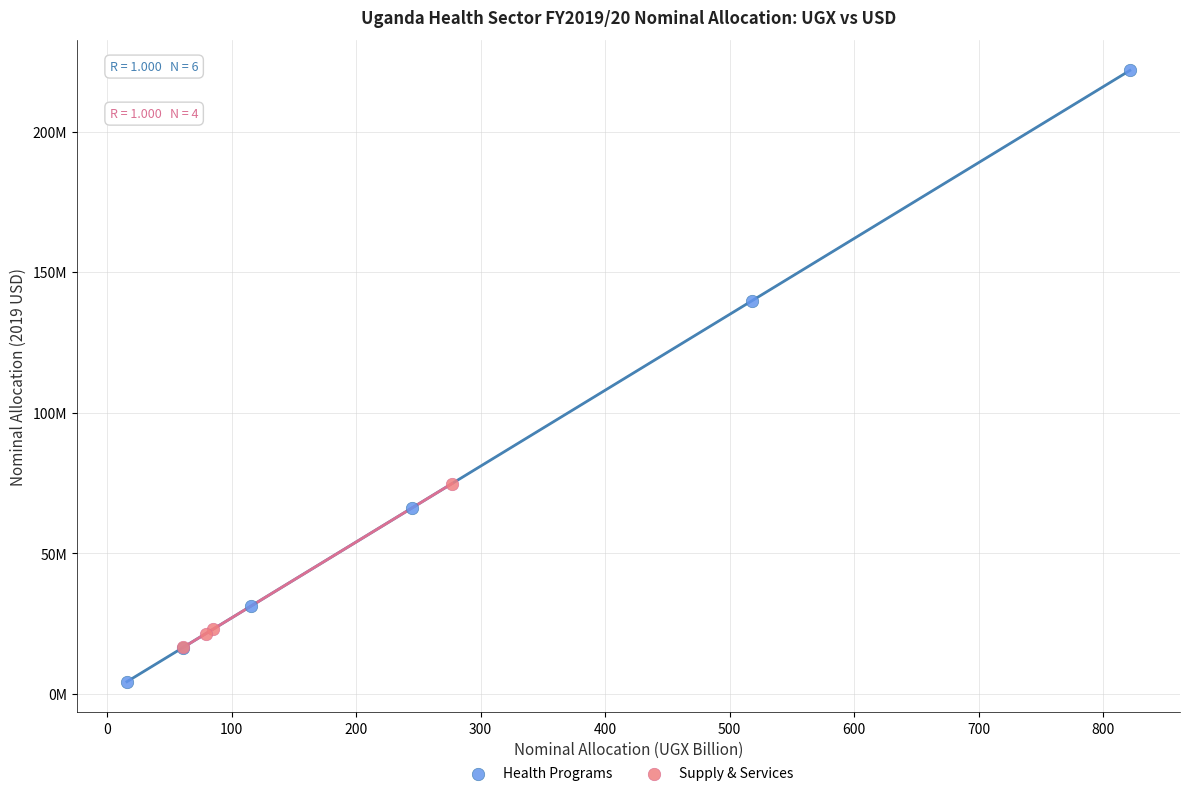

What are all the series names shown in the legend?

Health Programs, Supply & Services